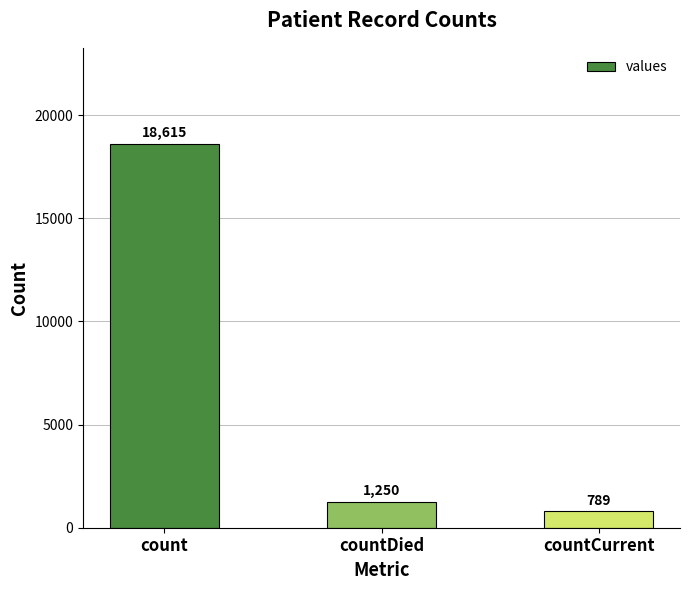

List the labels in order of value, smallest first.

countCurrent, countDied, count